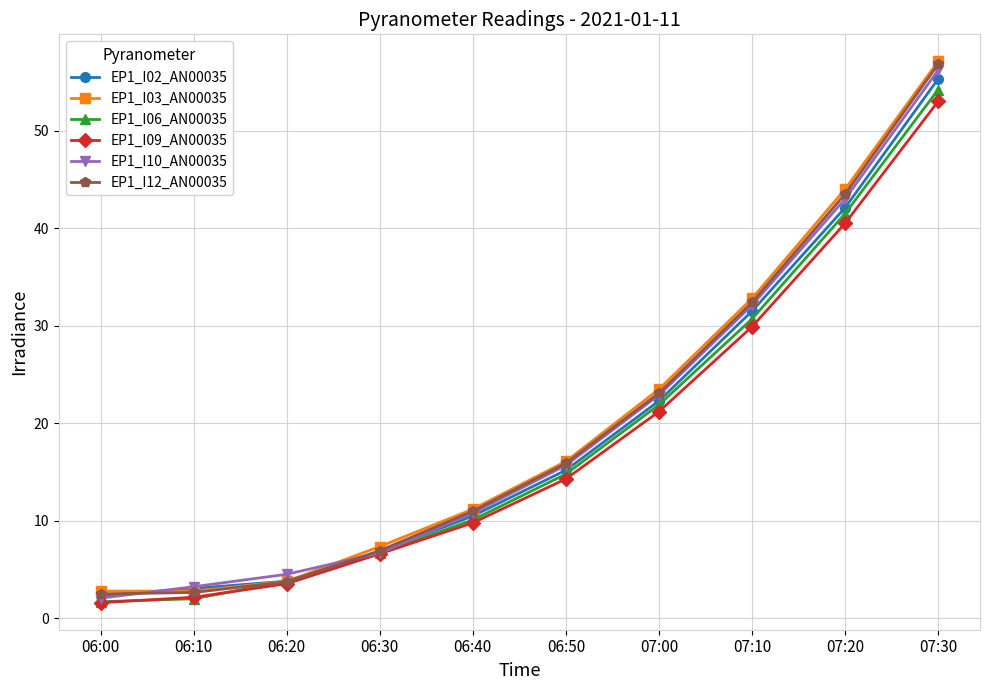

Which series ends up on top after the final intersection of EP1_I02_AN00035 and EP1_I12_AN00035?

EP1_I12_AN00035